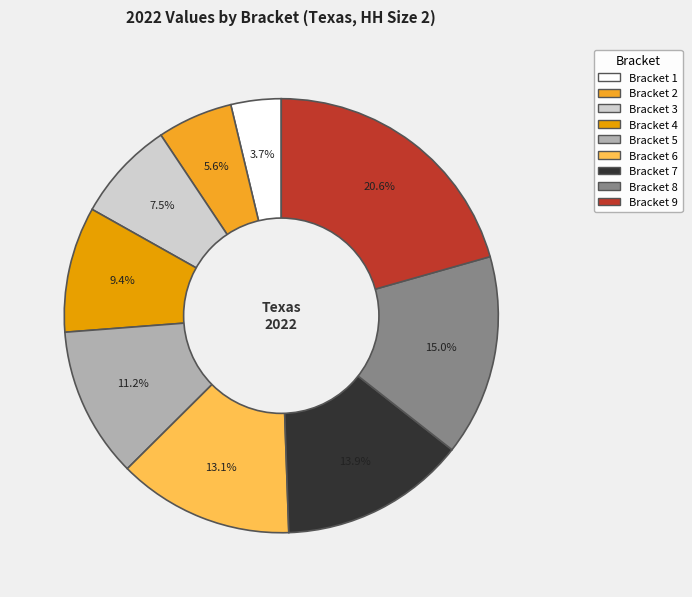

What is the ratio of the value at Bracket 9 to the value at Bracket 2?

3.7